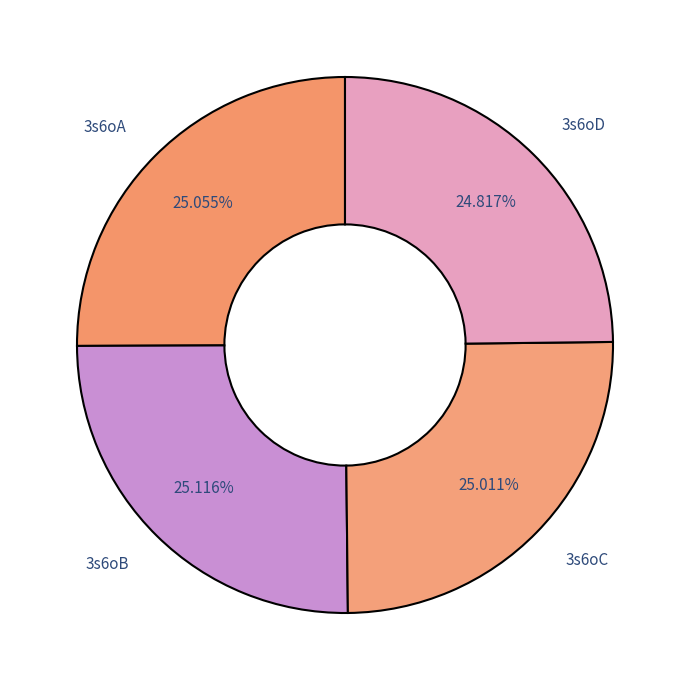

True or false: 3s6oD accounts for 37% of the total.

False